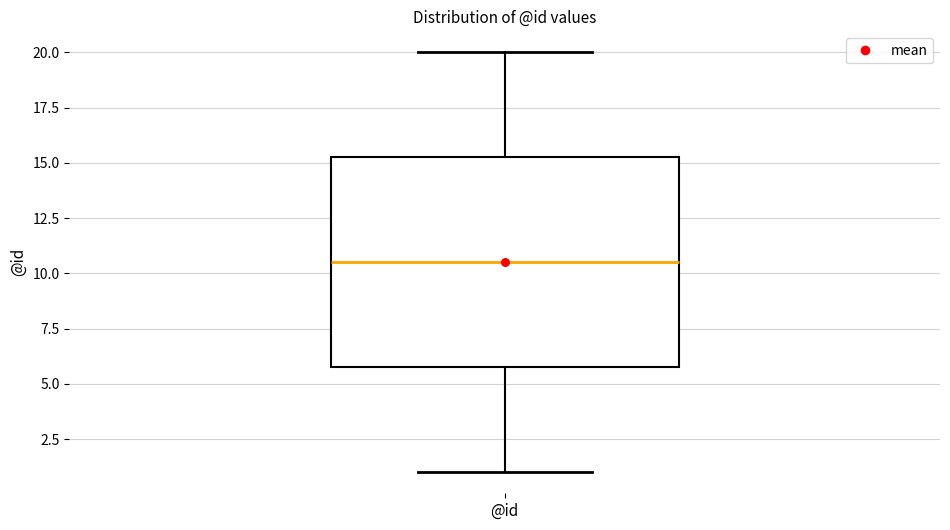

Read this box plot against the y-axis: the position of the median line, the range covered by the box, and the ends of both whiskers. The values are not printed on the chart, so give them approximately, as read against the axis.

median 10.5, box 6.0 to 15.5, whiskers 1.0 to 20.0